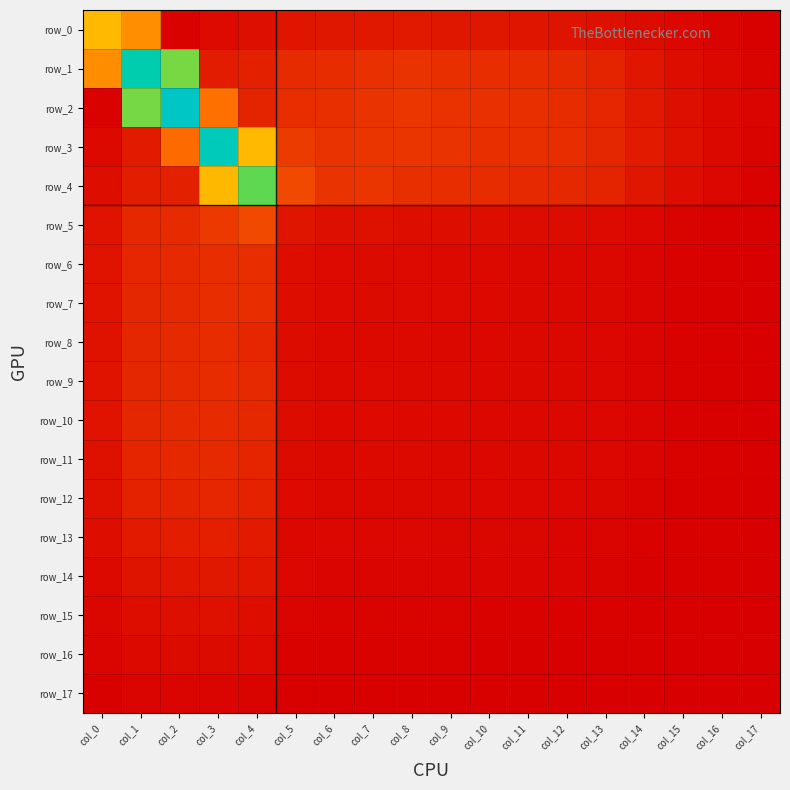

Which series changed the most between col_3 and col_12?

row_3